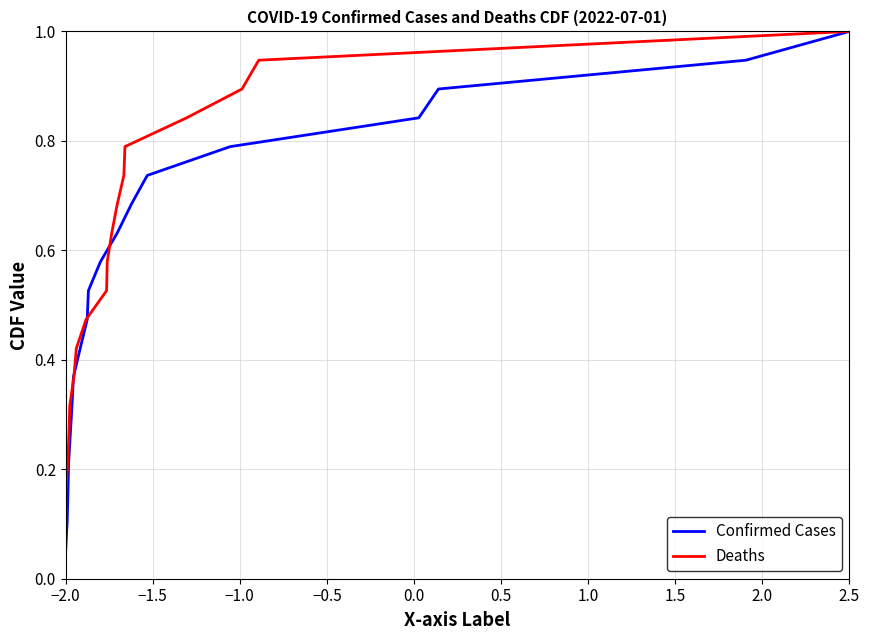

What is the value of the Deaths point at the 9th from the left?

0.5